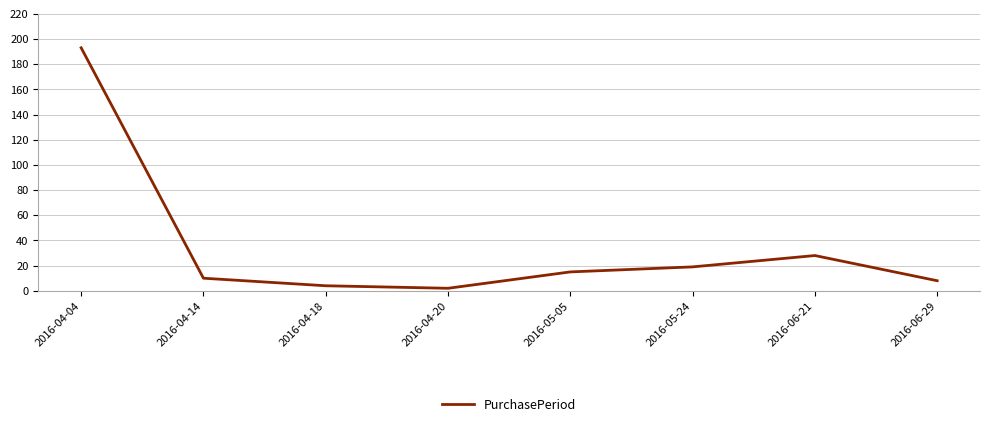

Rank the categories by value from lowest to highest.

2016-04-20, 2016-04-18, 2016-06-29, 2016-04-14, 2016-05-05, 2016-05-24, 2016-06-21, 2016-04-04